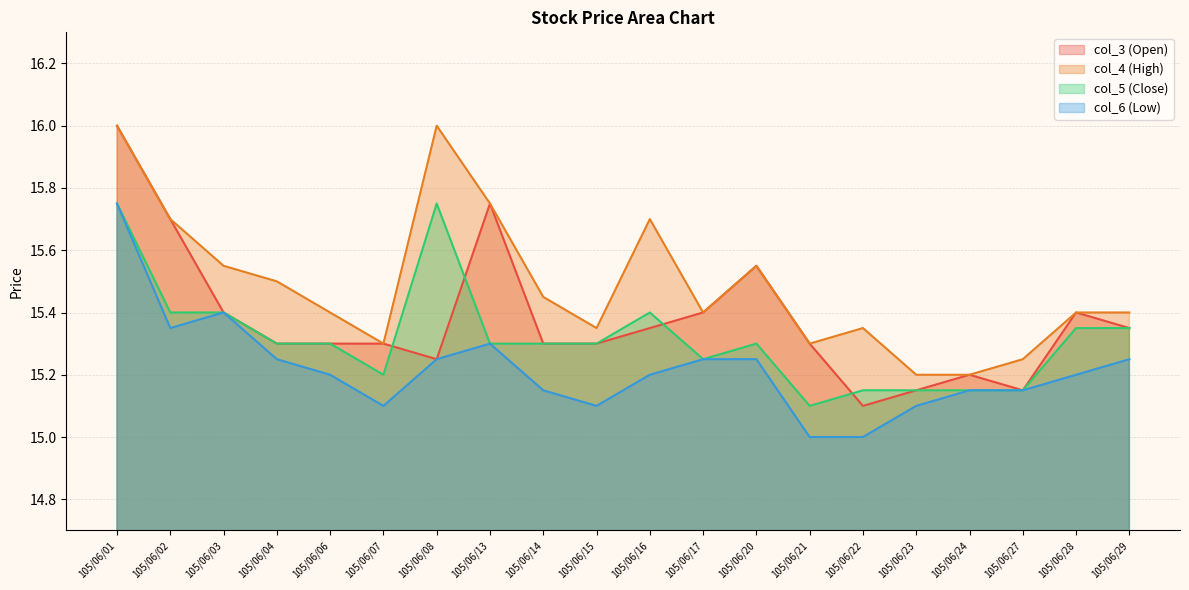

True or false: col_5 (Close) has a value of 15.8 at 105/06/08.

True